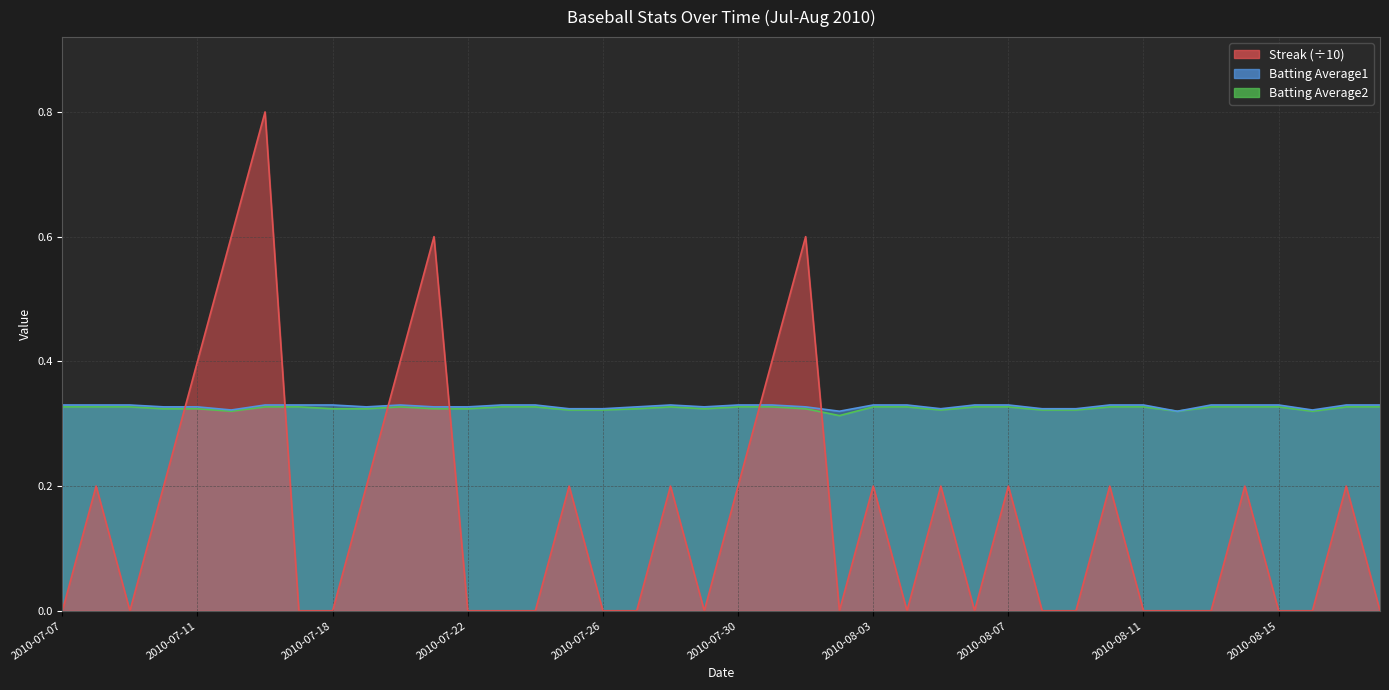

Which series changed the most between 2010-07-08 and 2010-07-26?

Streak